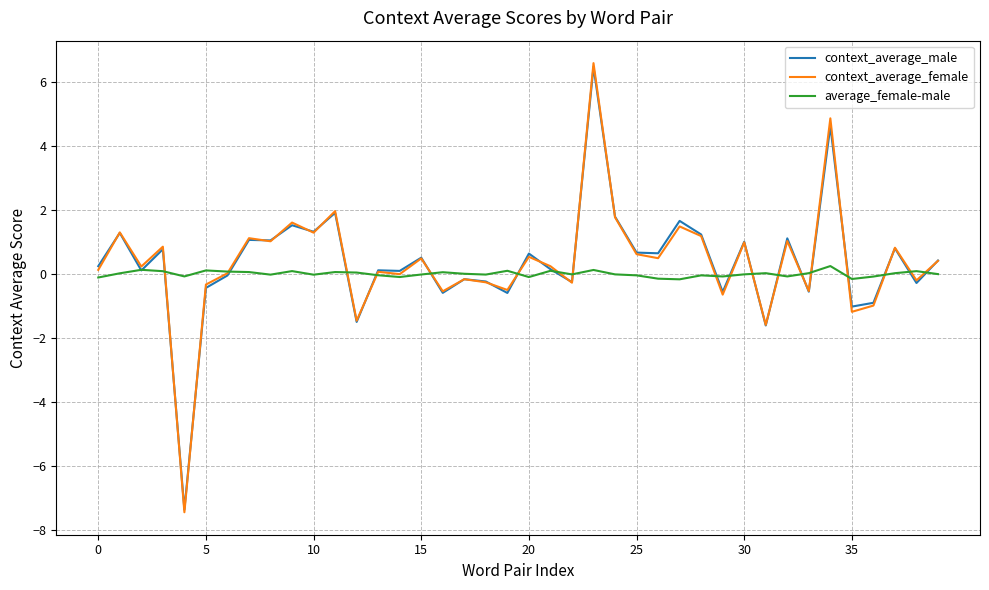

Which series has the widest spread of values?

context_average_female